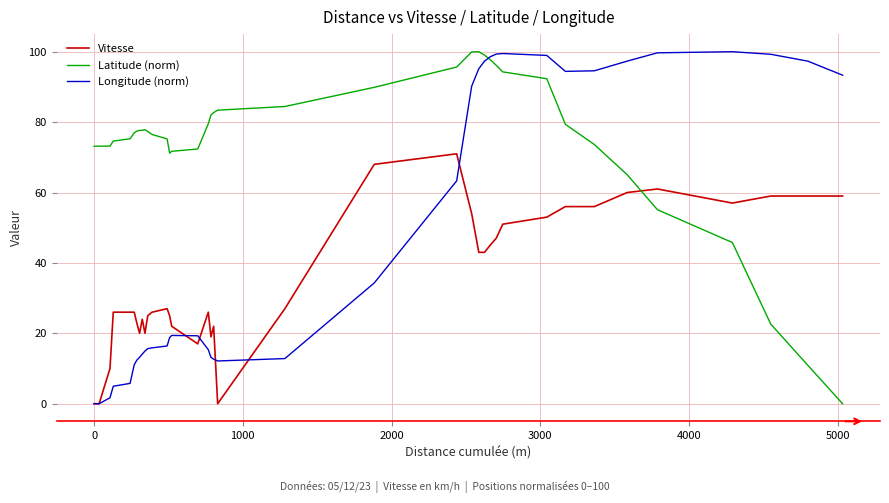

True or false: Latitude (norm) and Vitesse intersect in this chart.

True